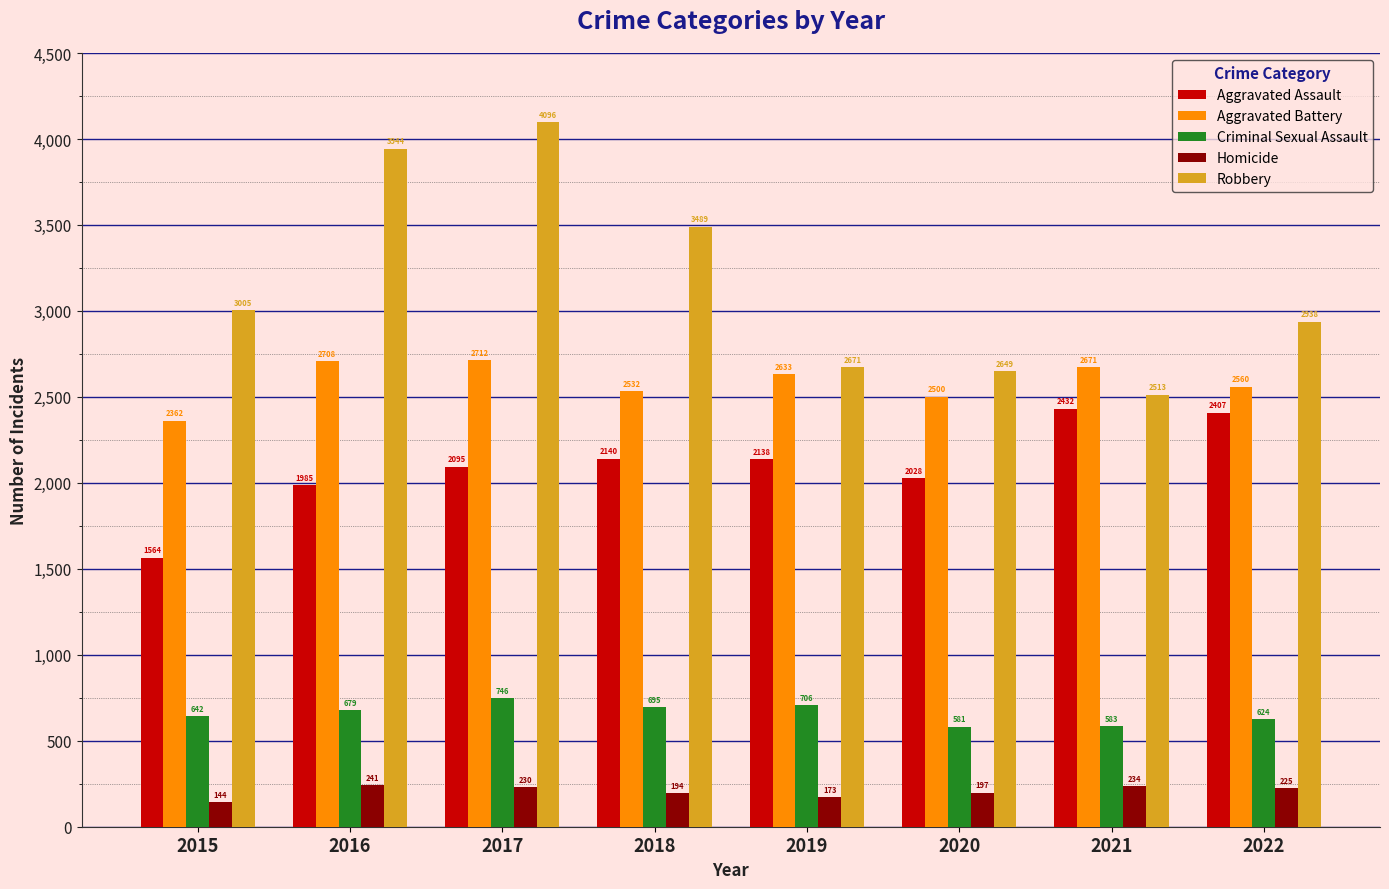

What is the difference between the highest and lowest values at 2016?

3703